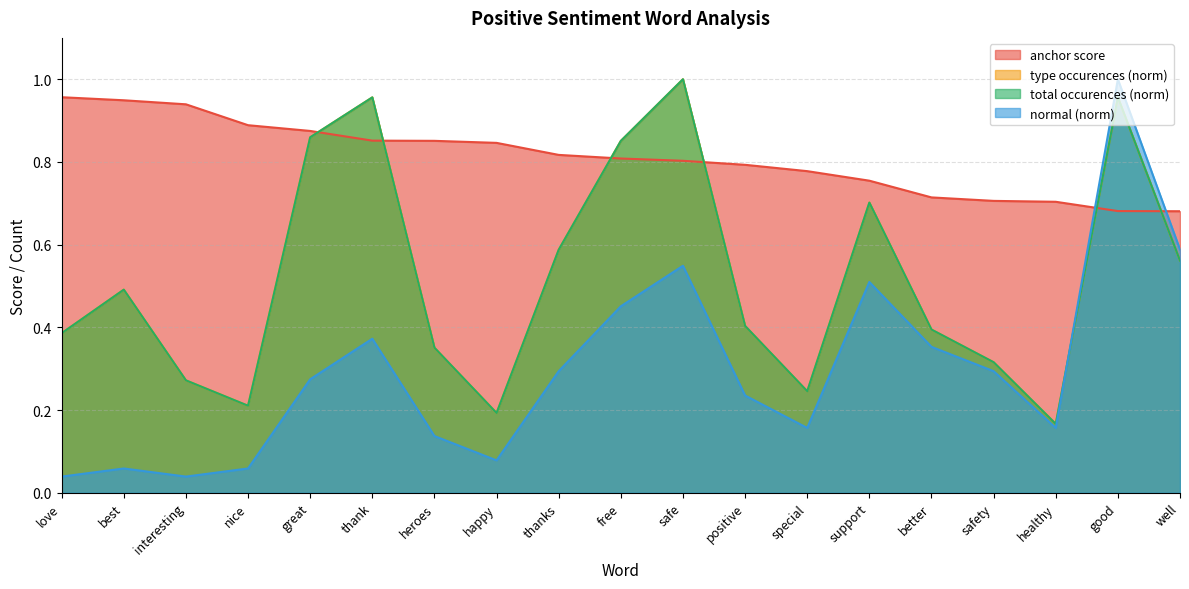

What is the total value across all series at best?

2.0